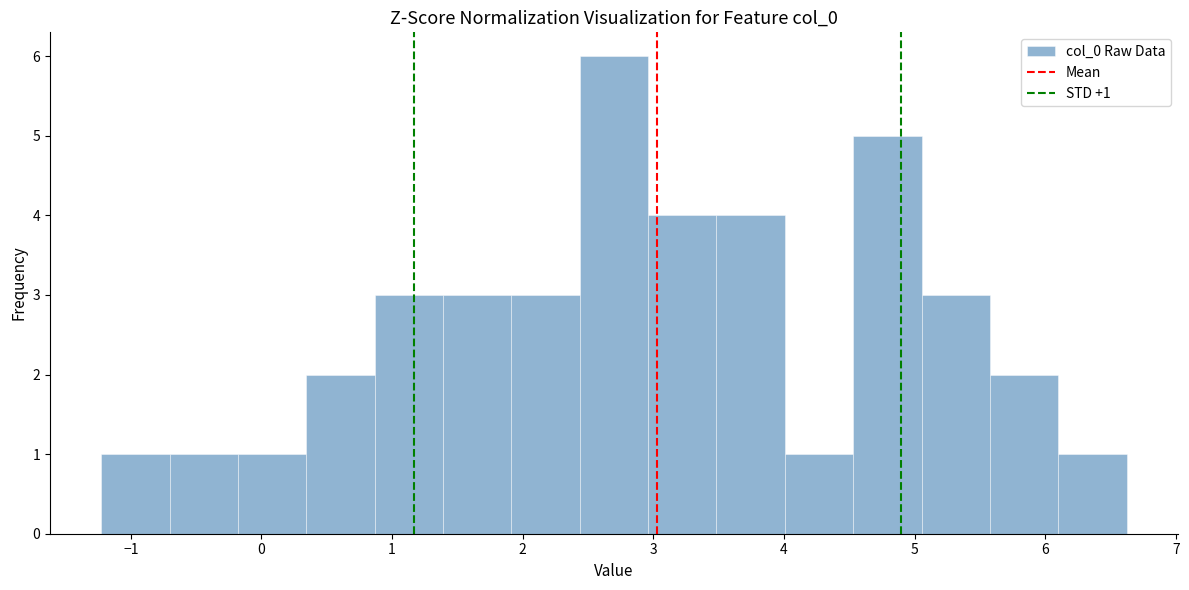

Over which range of the x-axis is the bar tallest?

2.4 to 3.0